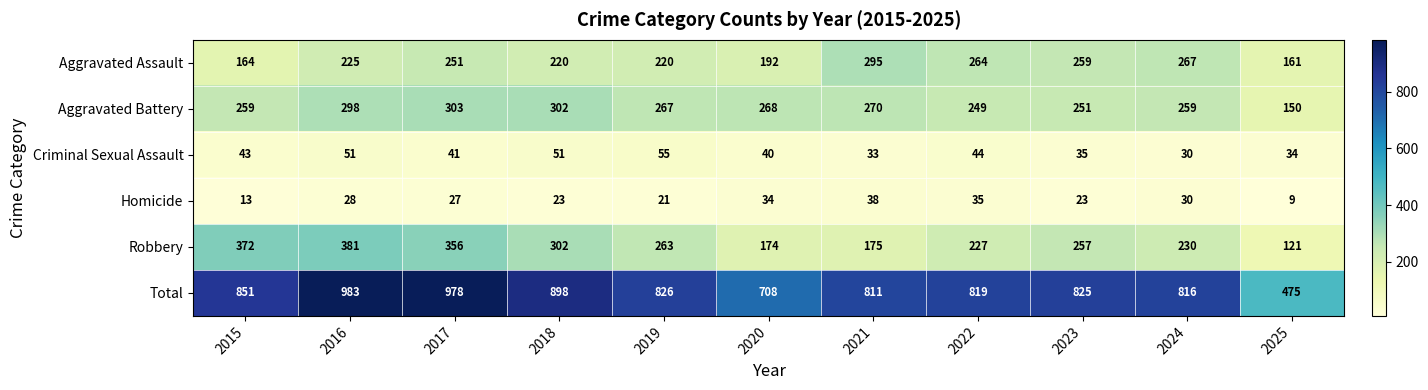

At which category does the chart reach its peak across all series?

2016